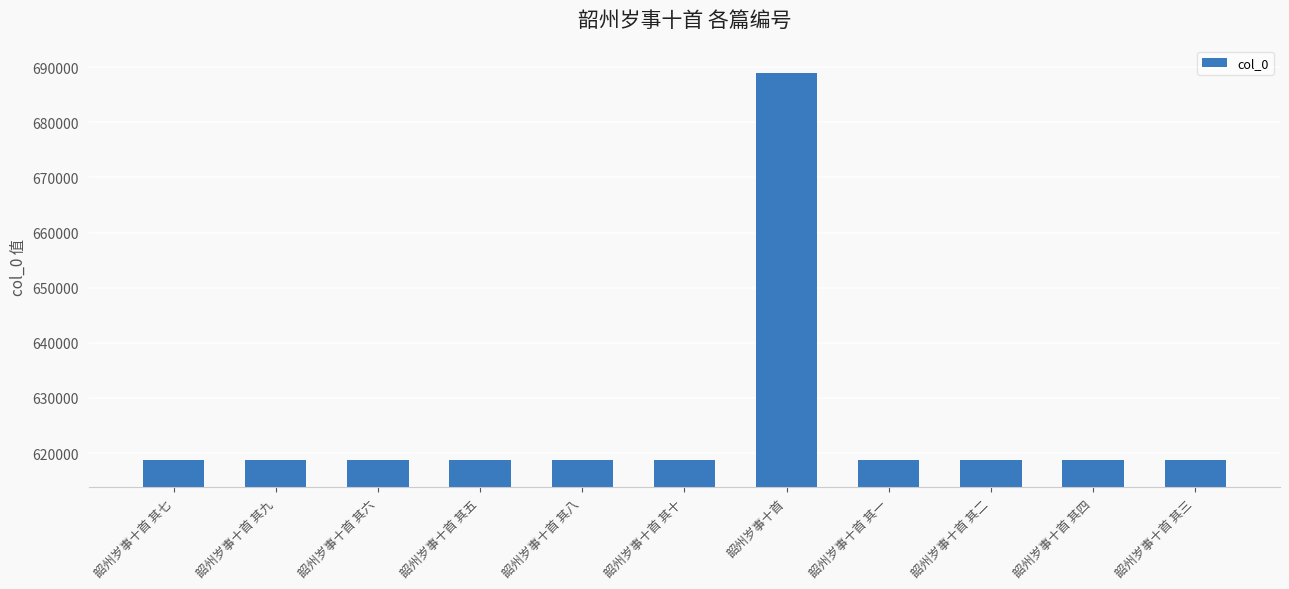

The chart shows a value of 205345 at 韶州岁事十首 其三. True or false?

False